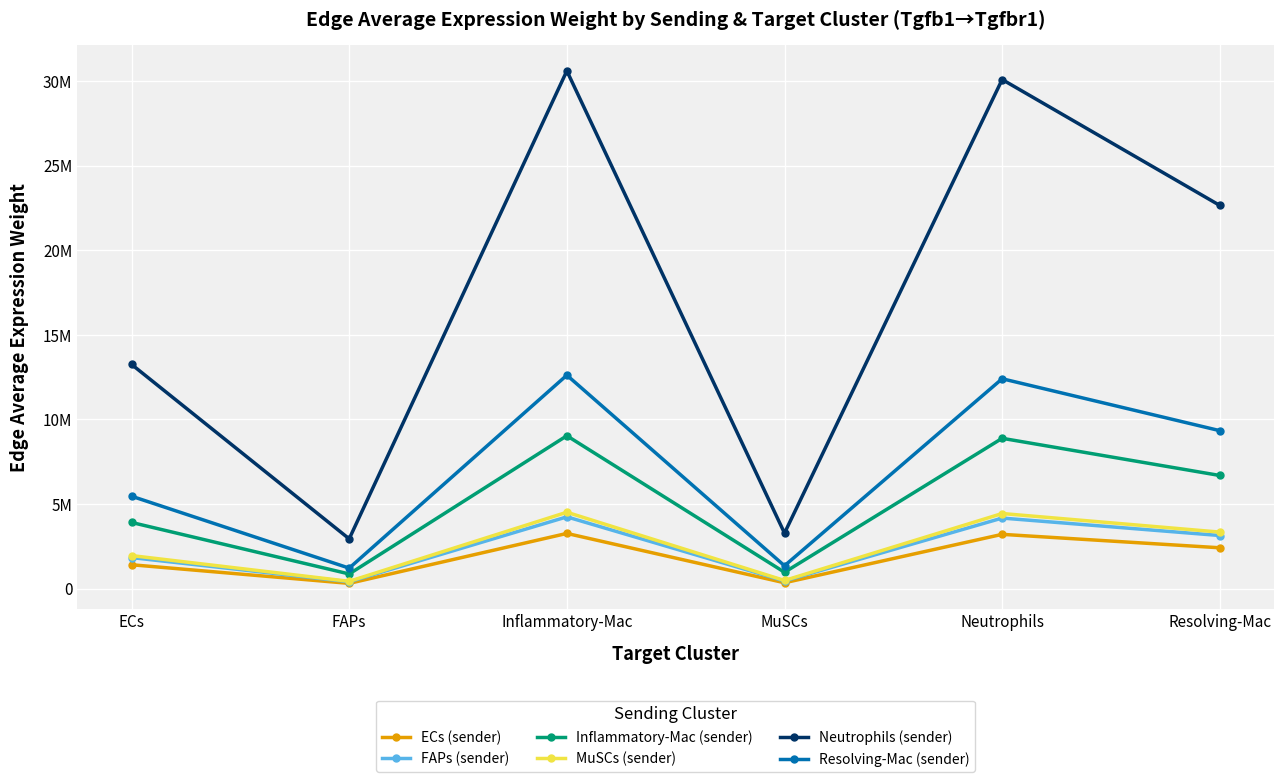

The value of Inflammatory-Mac (sender) at FAPs is 1174630.5. True or false?

False